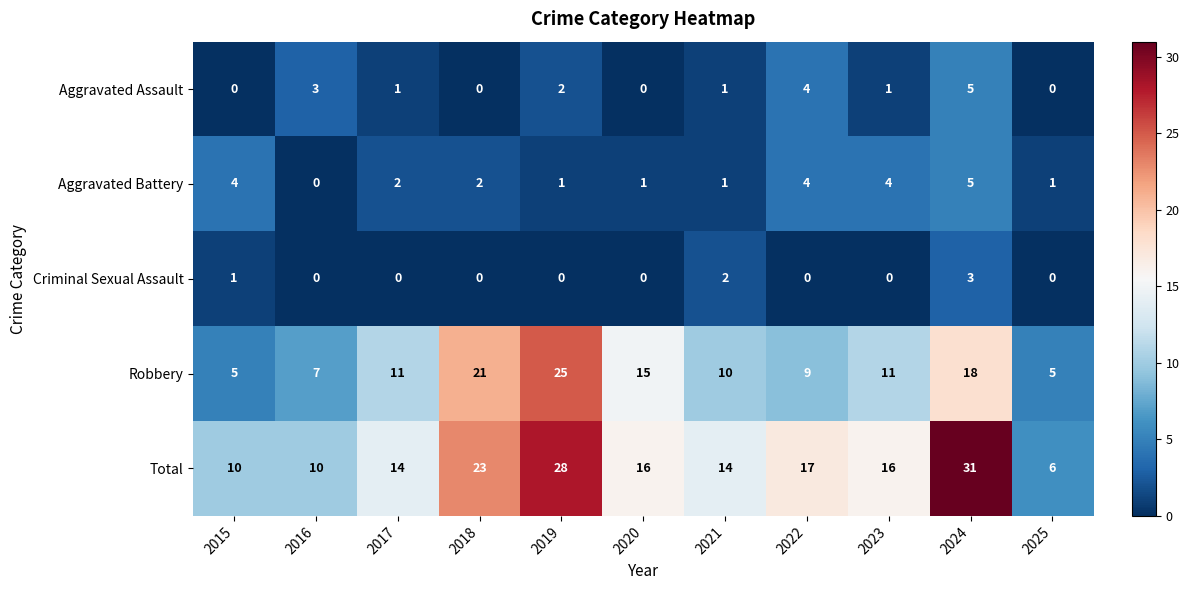

Which series has the largest total across all categories?

Total